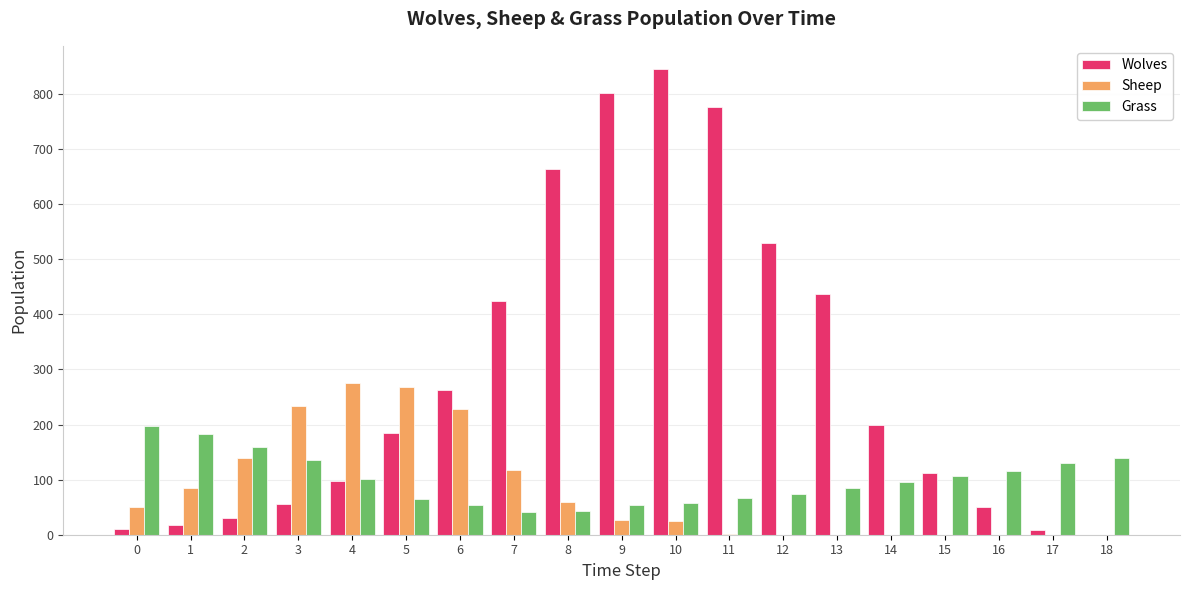

Count the number of data series in this chart.

3